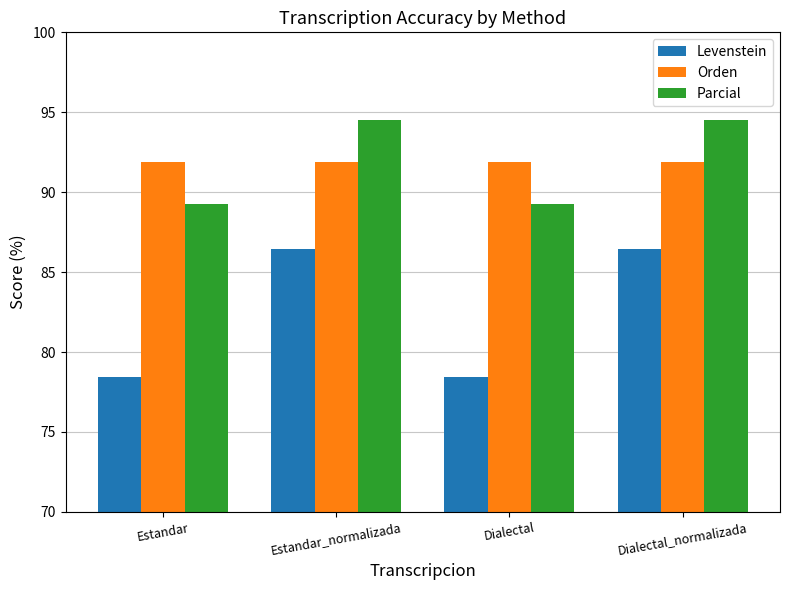

What is the highest value of the Levenstein series?

86.4